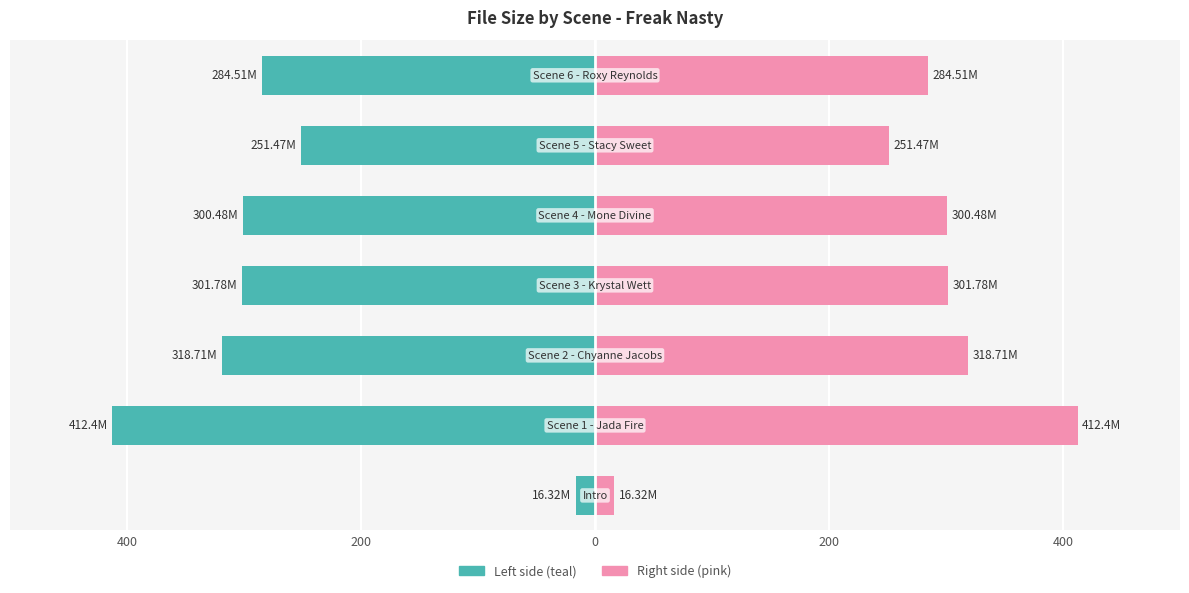

Which series has the largest range (max minus min)?

Size (left)